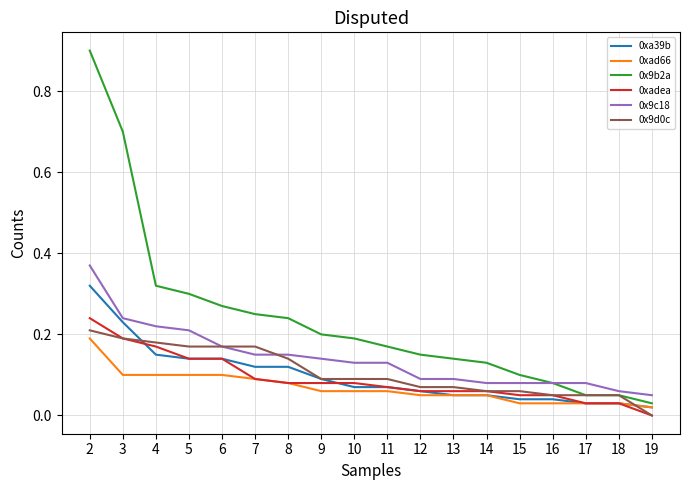

True or false: 0xad66 and 0x9d0c cross at least once.

True